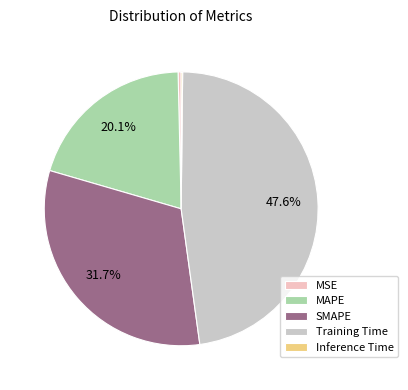

Which category has the biggest portion of the pie?

Training Time